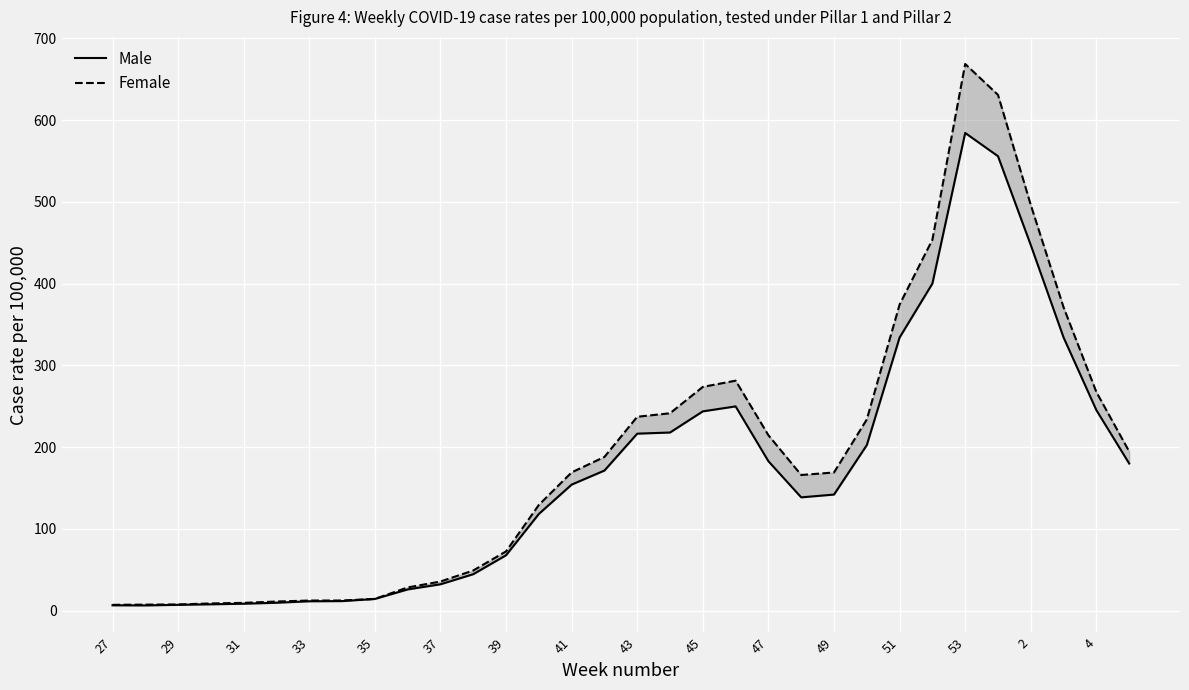

List the series in order of their peak value, highest first.

Female, Male